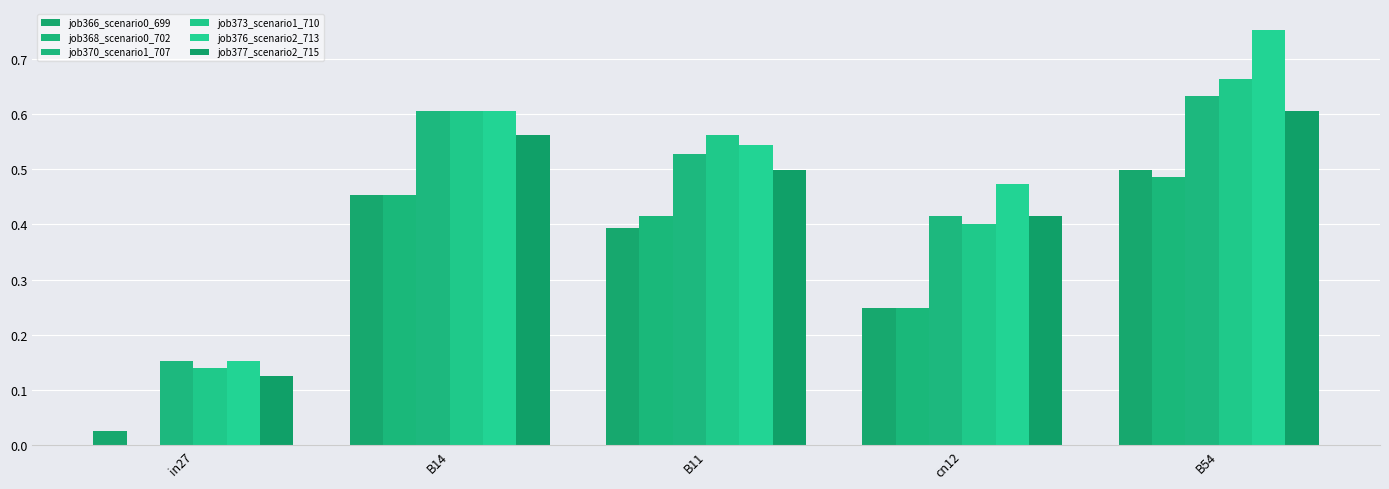

Are the bars horizontal?

No